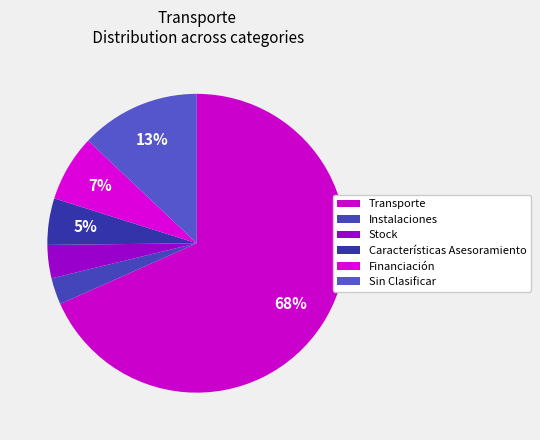

Which has a higher value, Instalaciones or Financiación?

Financiación